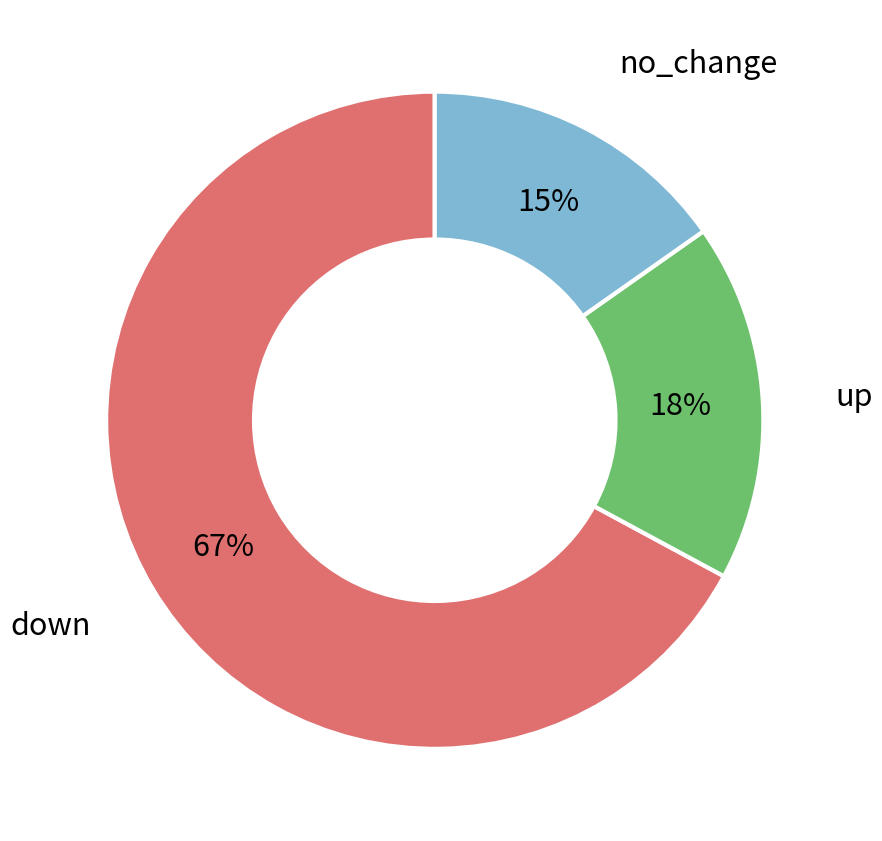

Rank the categories by value from highest to lowest.

down, up, no_change